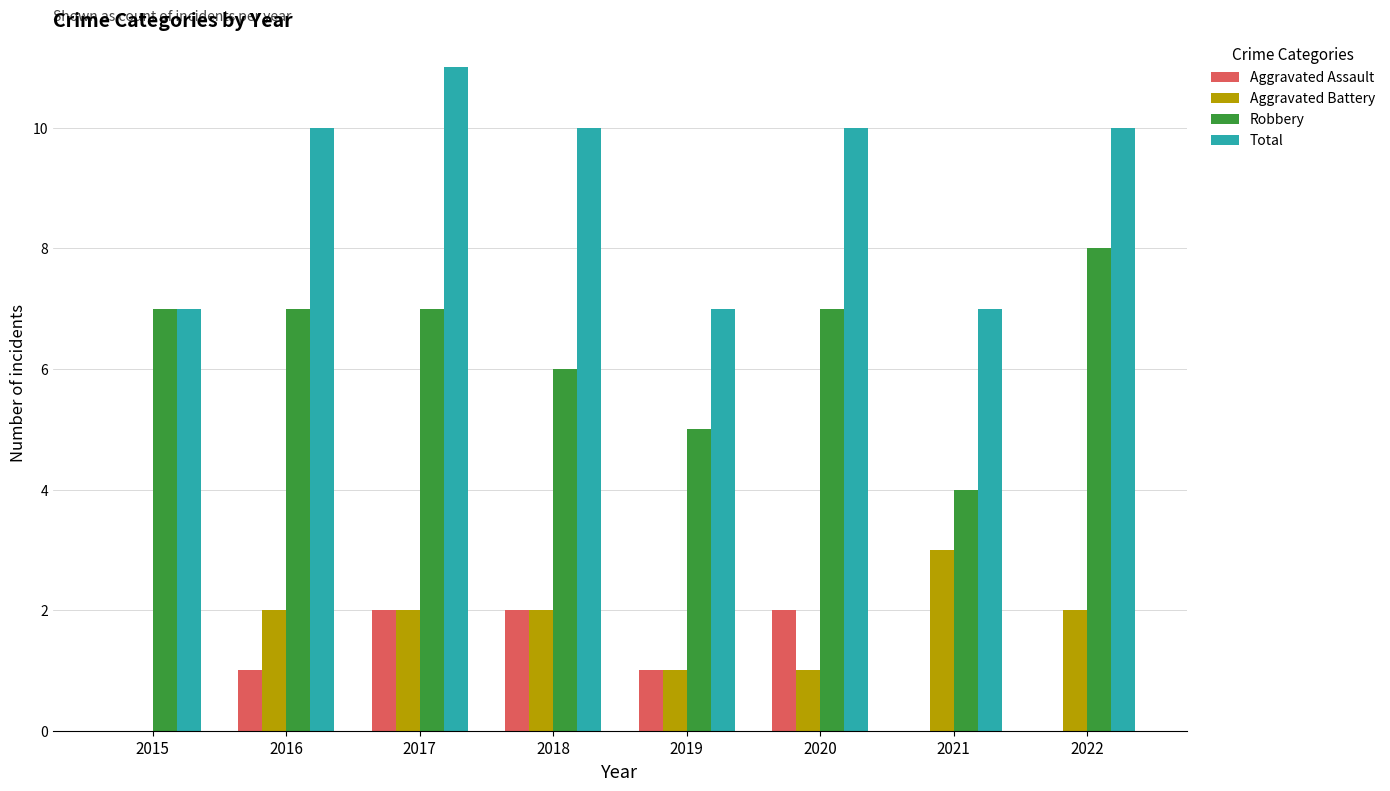

What is the sum of all Robbery values?

51